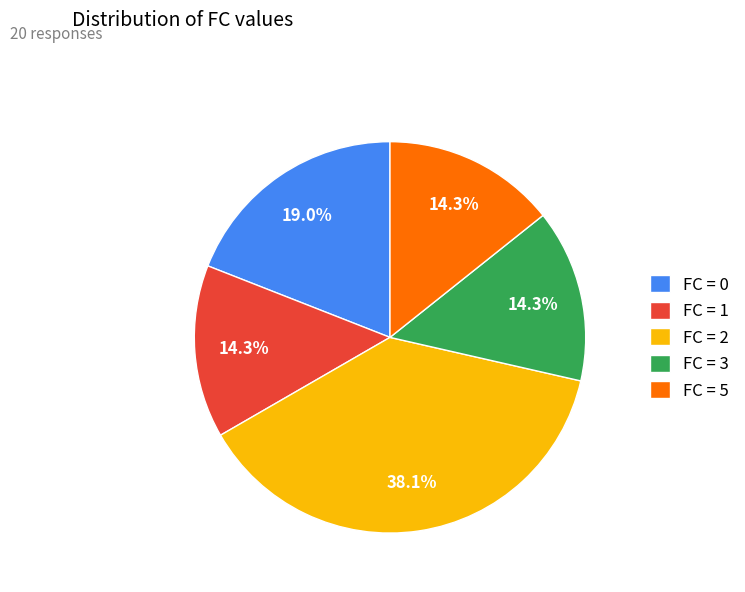

Which slice is the largest?

FC = 2